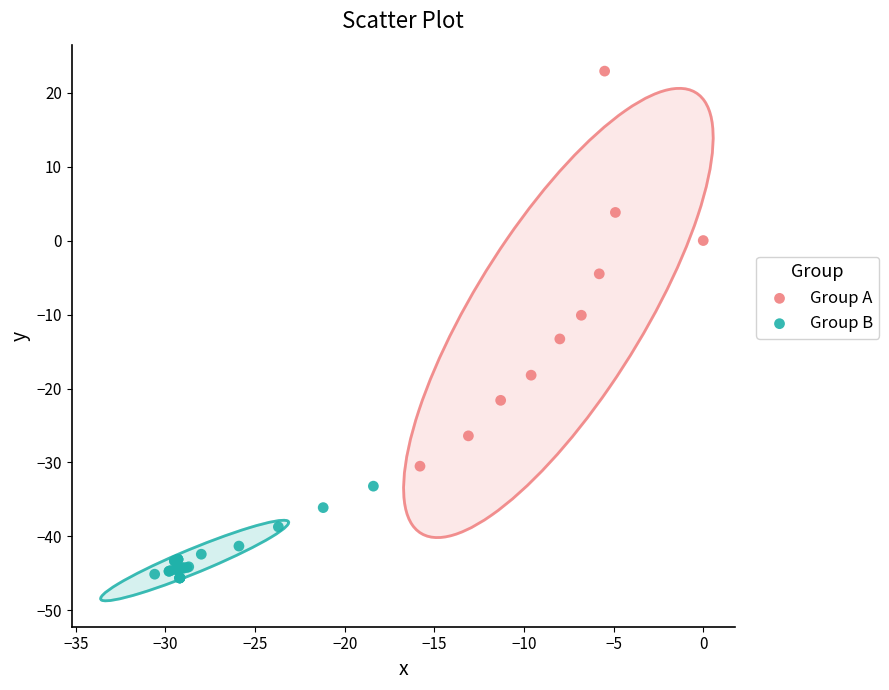

What are all the series names shown in the legend?

Group A, Group B